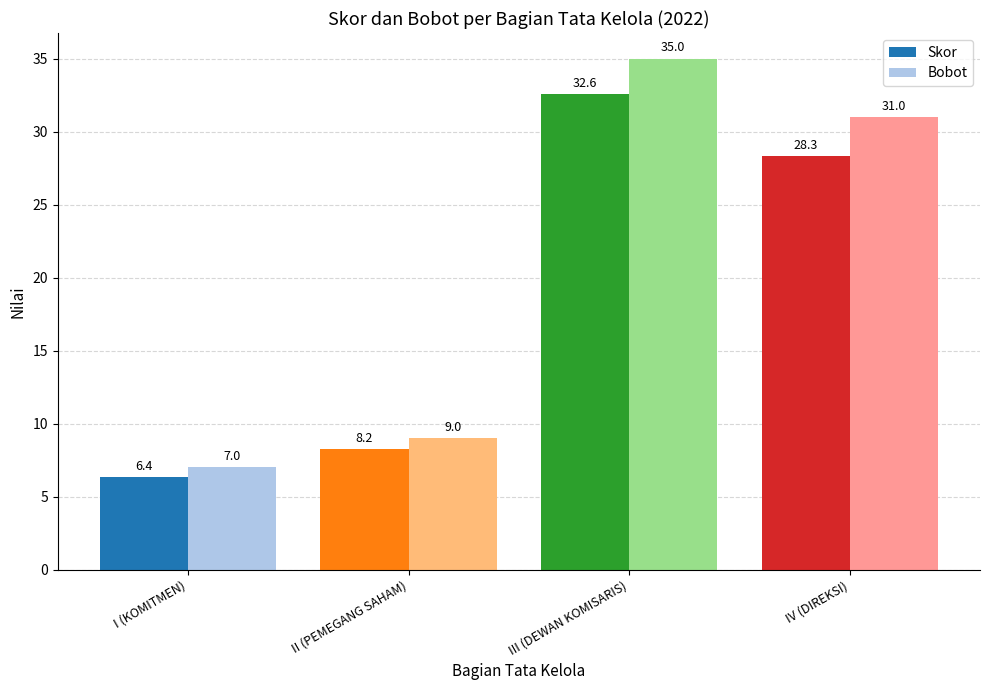

How many bars are there in total?

8